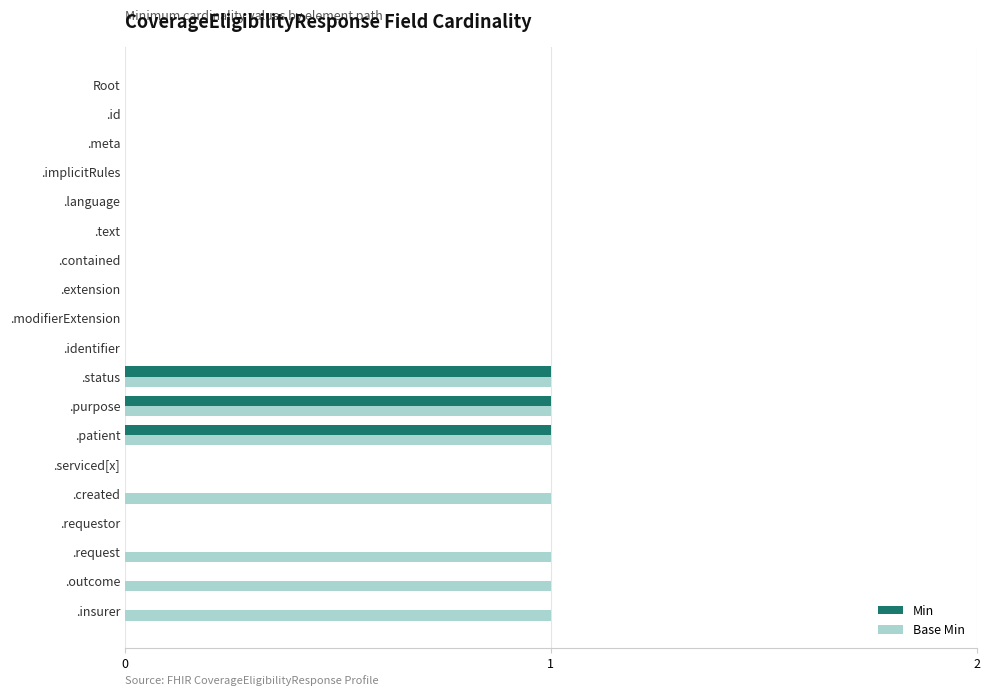

Count the number of data series in this chart.

2